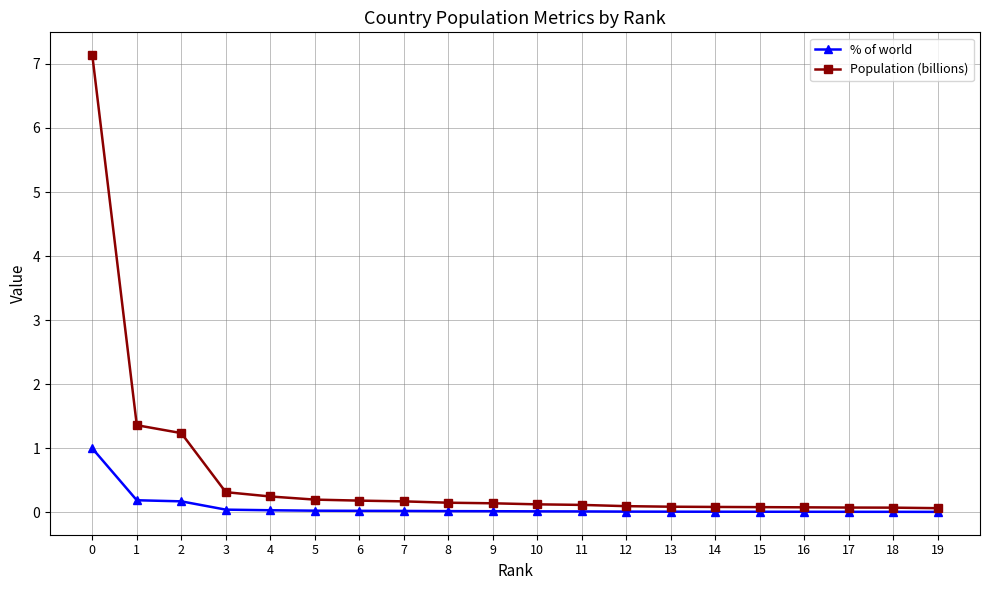

Which series has the largest total across all categories?

Population (billions)